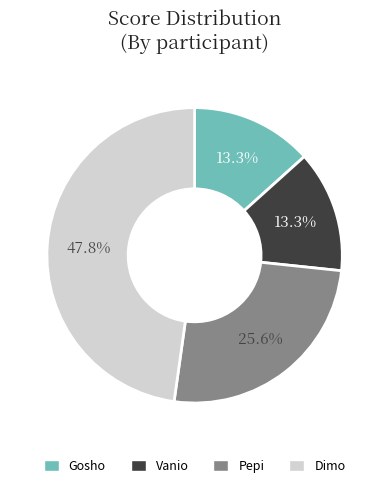

Is there any slice that represents more than half of the pie?

No